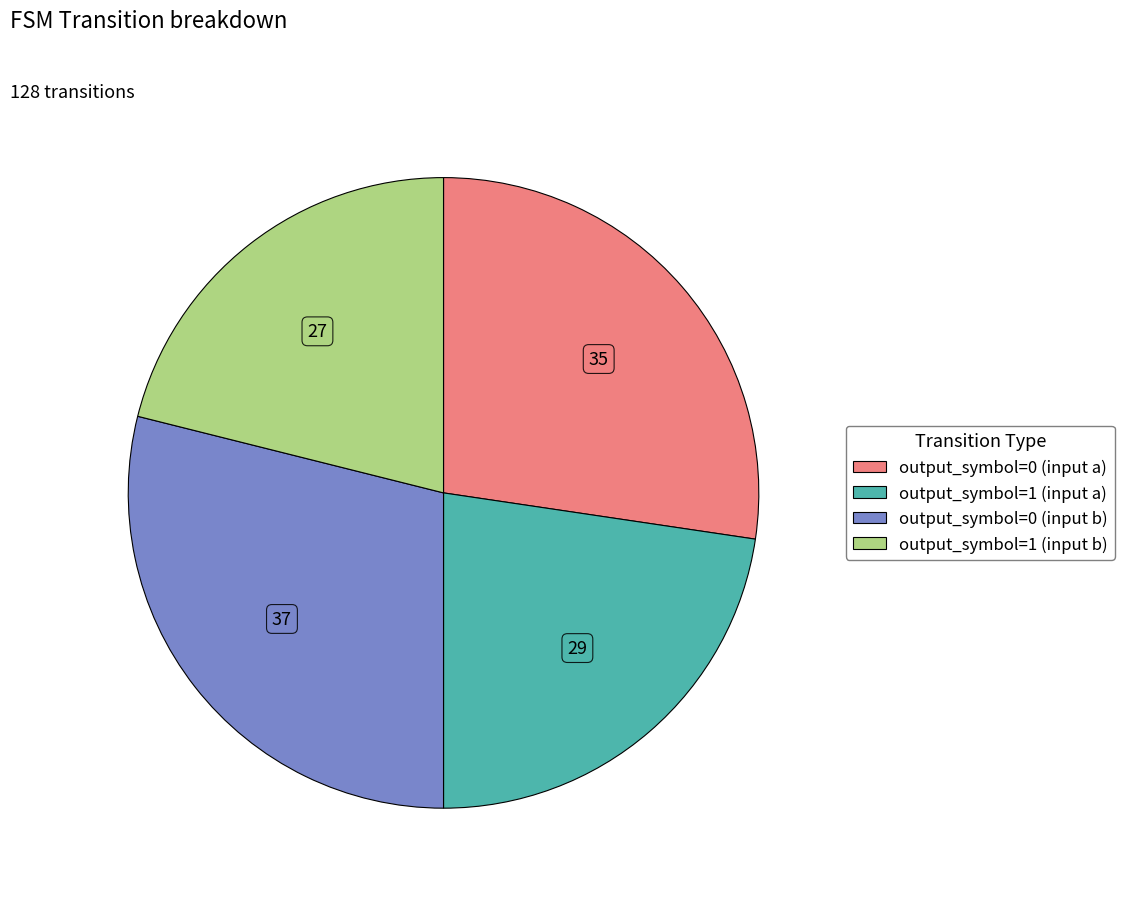

Combined, do output_symbol=0 (input a) and output_symbol=0 (input b) account for over 50%?

Yes